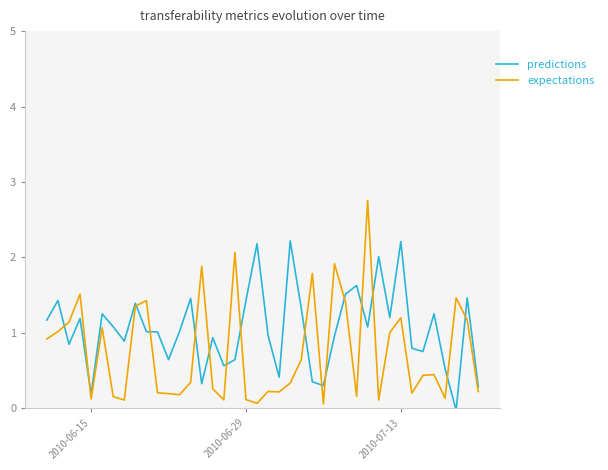

Which series has the largest total across all categories?

predictions